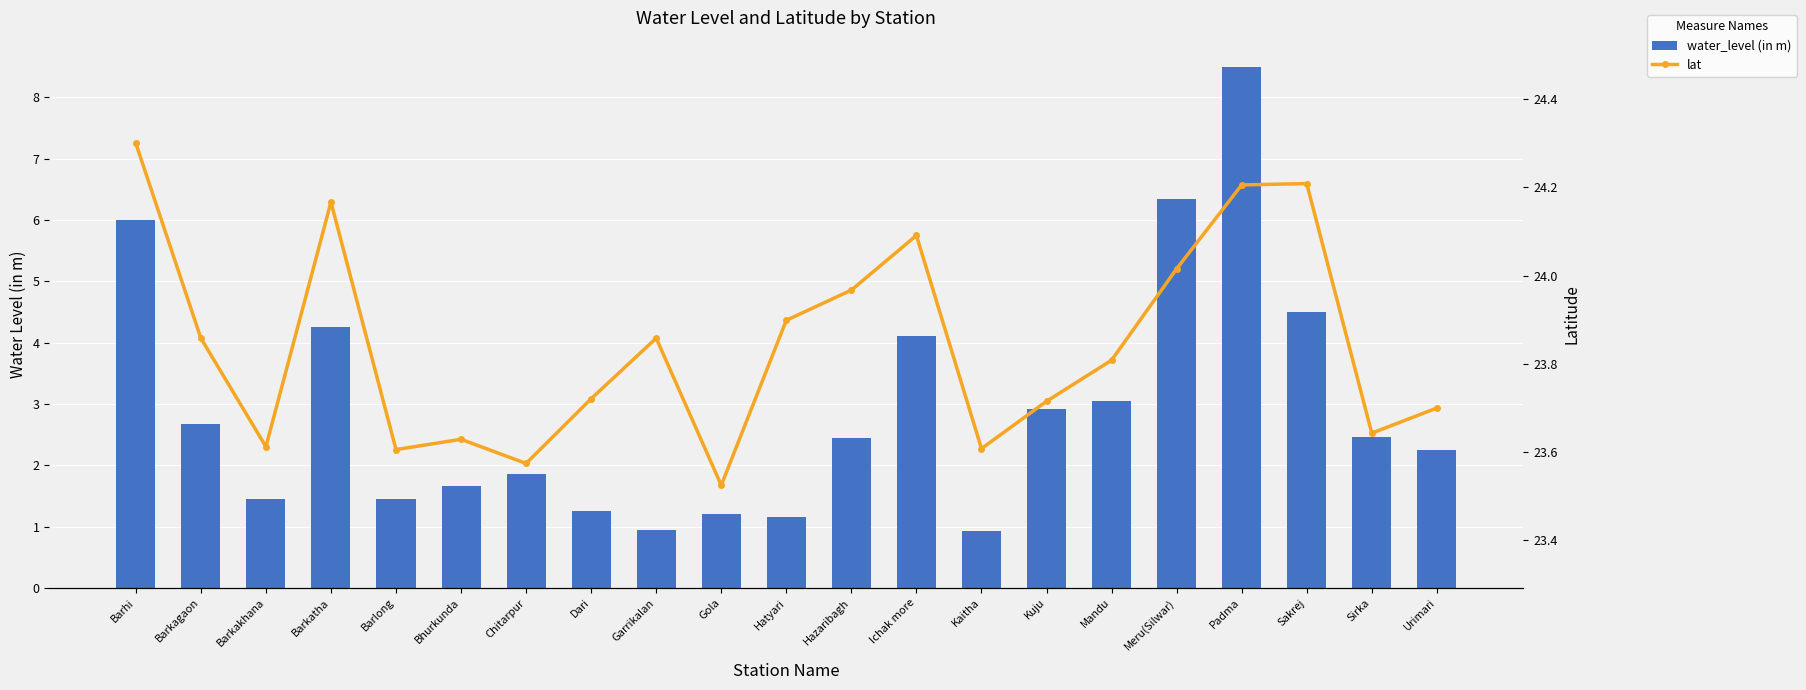

Reading left to right, list all the values displayed in this chart.

water_level (in m): 6.0	2.7	1.4	4.2	1.4	1.7	1.9	1.2	0.9	1.2	1.1	2.5	4.1	0.9	2.9	3.0	6.3	8.5	4.5	2.5	2.2
lat: 24.3	23.9	23.6	24.2	23.6	23.6	23.6	23.7	23.9	23.5	23.9	24.0	24.1	23.6	23.7	23.8	24.0	24.2	24.2	23.6	23.7